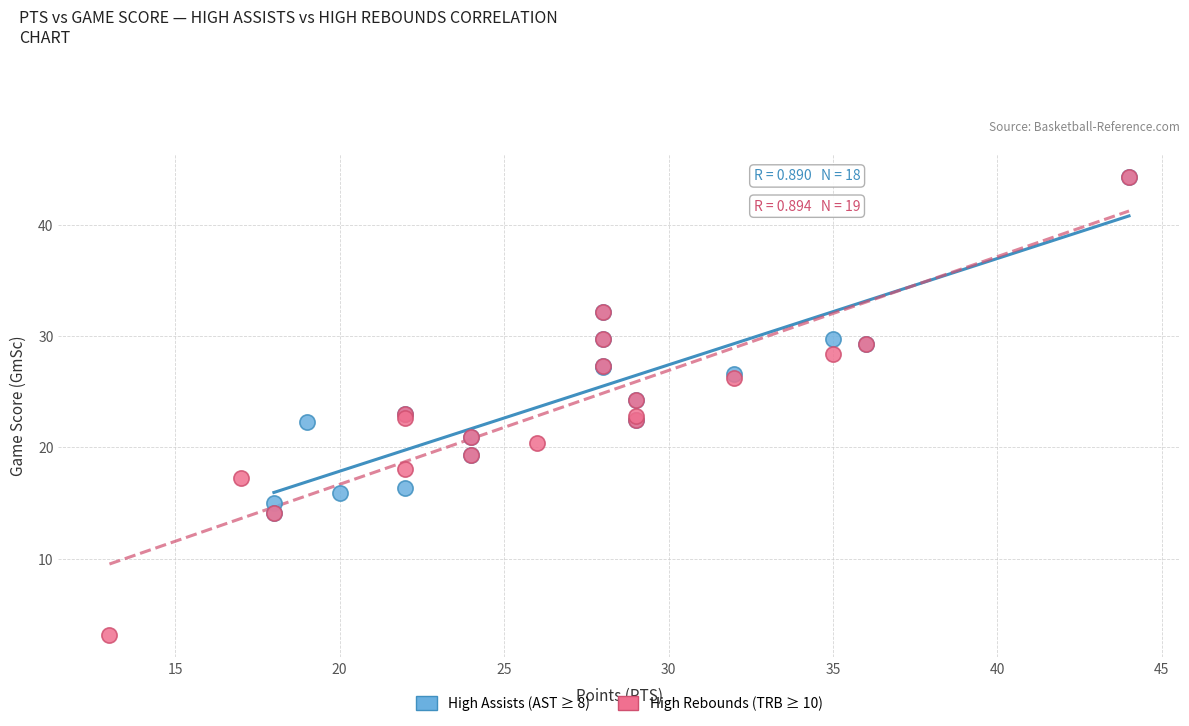

Which series has the widest spread of Y values?

High Rebounds (TRB ≥ 10)